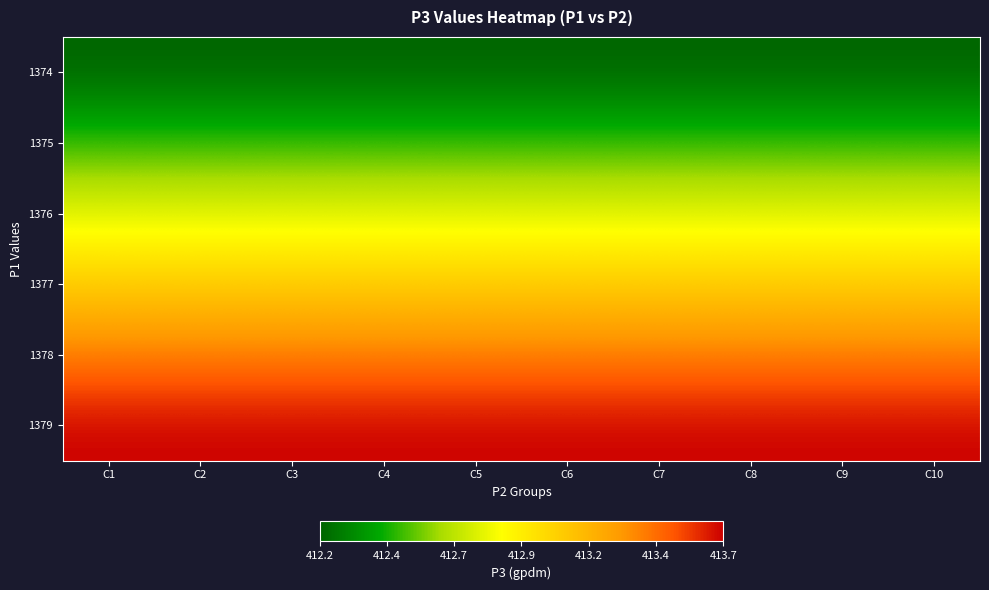

What is the maximum value shown in the chart?

413.7